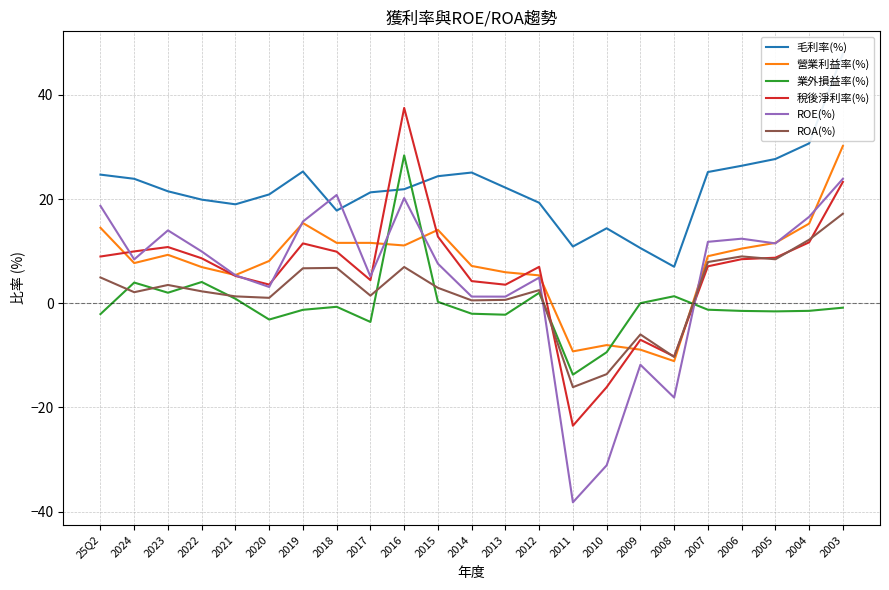

Reading left to right, what are all the values shown in this chart?

毛利率(%): 24.7	23.9	21.5	19.9	19.0	20.9	25.3	17.8	21.3	21.9	24.4	25.1	22.2	19.3	10.9	14.4	10.6	7.0	25.2	26.4	27.7	30.7	47.9
營業利益率(%): 14.5	7.7	9.3	7.0	5.4	8.1	15.4	11.6	11.6	11.1	14.1	7.2	6.0	5.4	-9.2	-8.0	-8.9	-11.1	9.0	10.5	11.6	15.3	30.2
業外損益率(%): -2.1	4.0	2.0	4.1	0.9	-3.1	-1.2	-0.7	-3.6	28.4	0.3	-2.0	-2.2	2.0	-13.7	-9.4	0.0	1.4	-1.2	-1.5	-1.6	-1.4	-0.8
稅後淨利率(%): 9.0	10.0	10.8	8.6	5.2	3.6	11.5	9.9	4.5	37.5	12.8	4.3	3.6	7.0	-23.5	-16.1	-7.0	-10.2	7.1	8.5	8.8	11.7	23.3
ROE(%): 18.7	8.4	14.0	9.9	5.4	3.1	15.7	20.8	5.1	20.2	7.6	1.3	1.3	4.9	-38.2	-31.1	-11.8	-18.1	11.8	12.4	11.5	16.6	23.9
ROA(%): 5.0	2.1	3.5	2.3	1.3	1.1	6.7	6.8	1.5	7.0	3.0	0.6	0.7	2.5	-16.1	-13.6	-6.0	-10.3	7.9	9.0	8.4	12.2	17.2